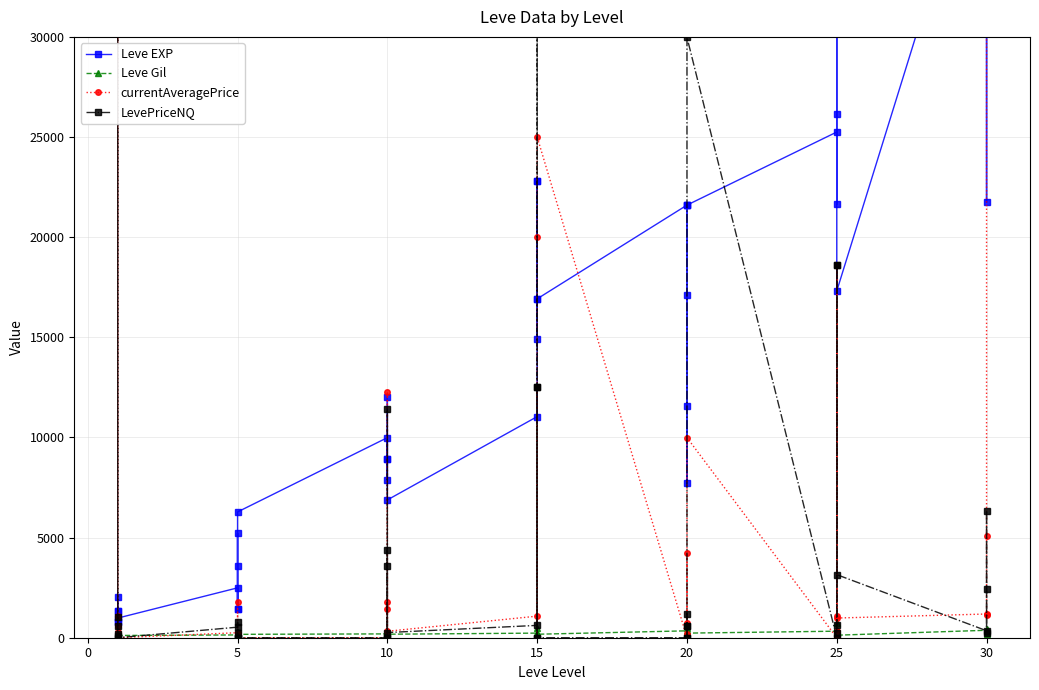

What are all the series names shown in the legend?

Leve EXP, Leve Gil, currentAveragePrice, LevePriceNQ